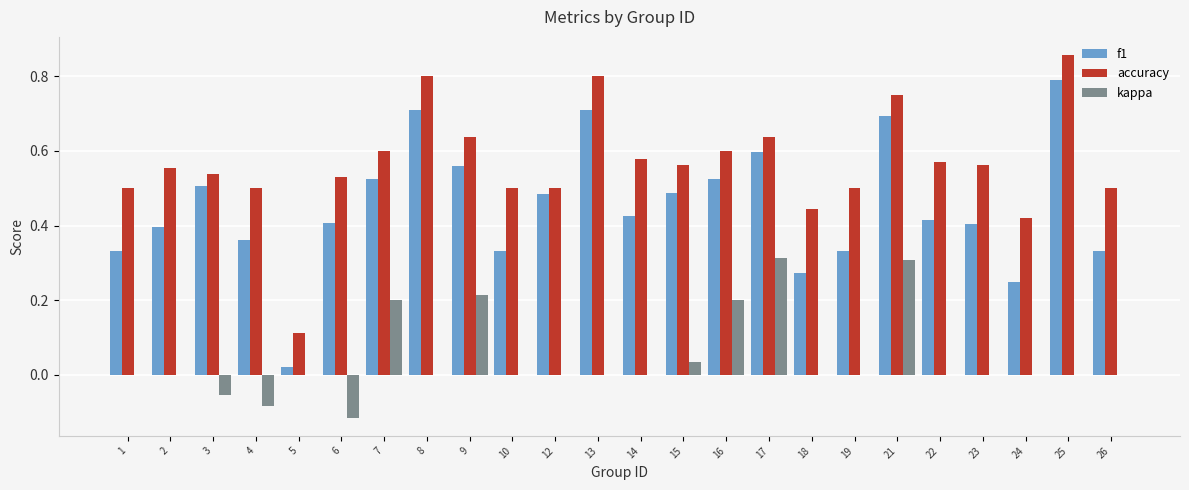

How many groups of bars are there?

24